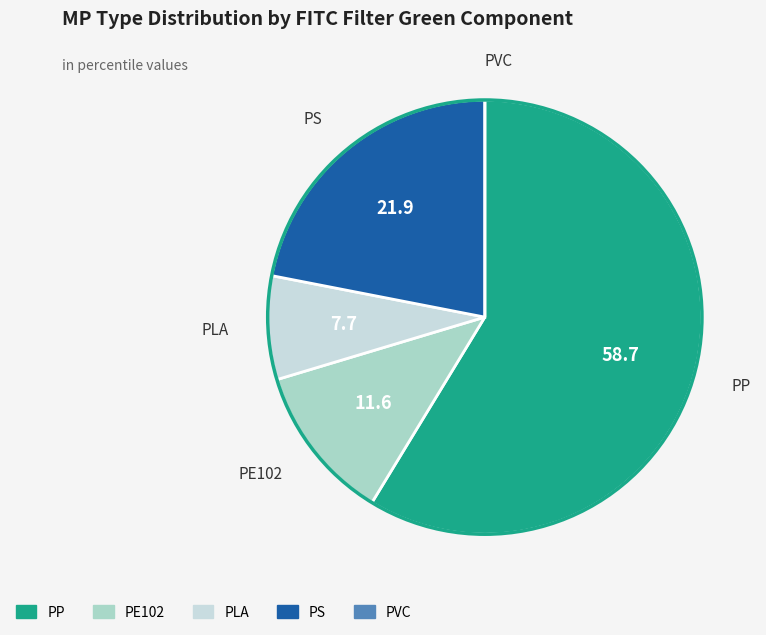

What is the largest slice in the pie chart?

PP